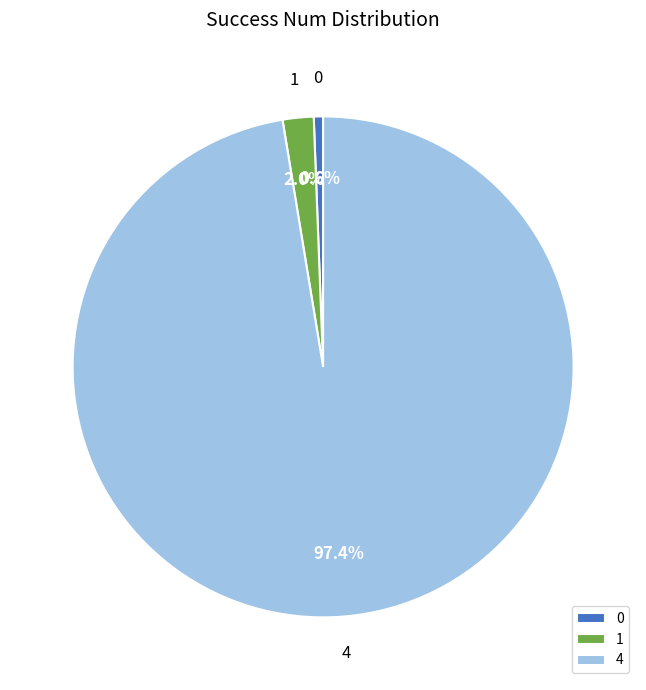

What portion of the pie excludes 0?

99.4%